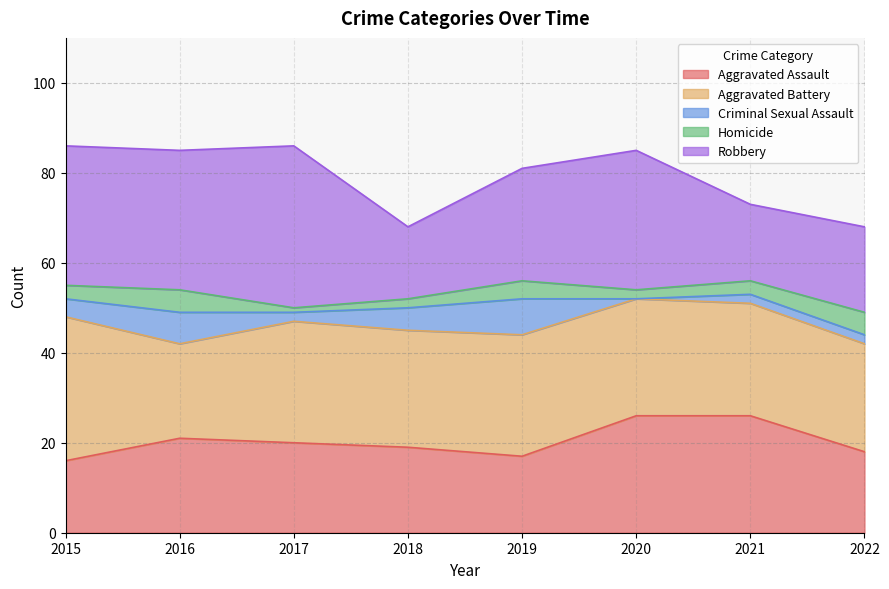

Where is the first local minimum for Homicide?

2017